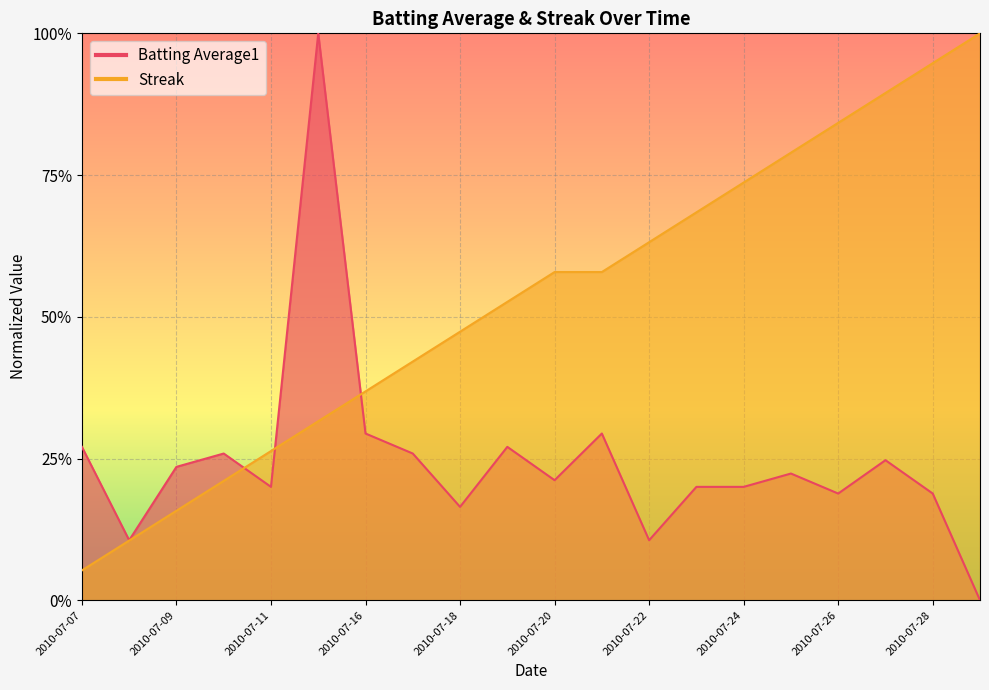

What is the difference between the maximum and second lowest values in the Batting Average1 series?

0.9